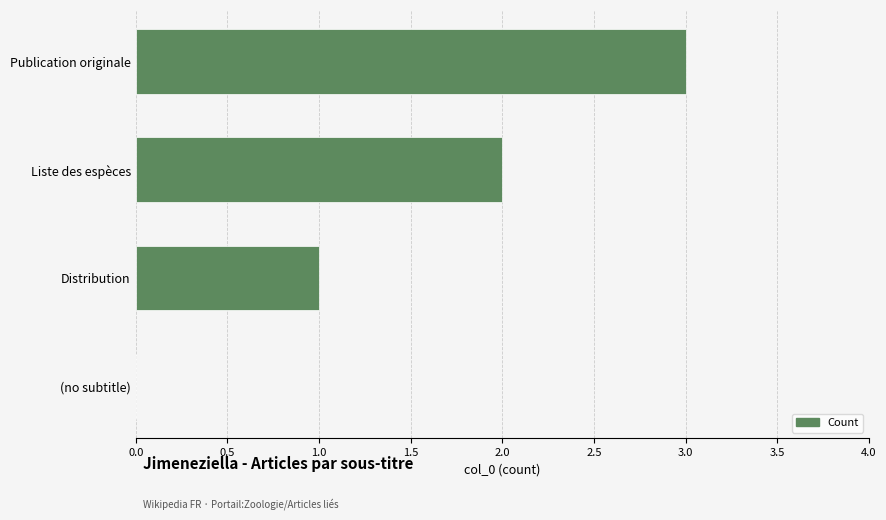

How many categories are shown in the chart?

4